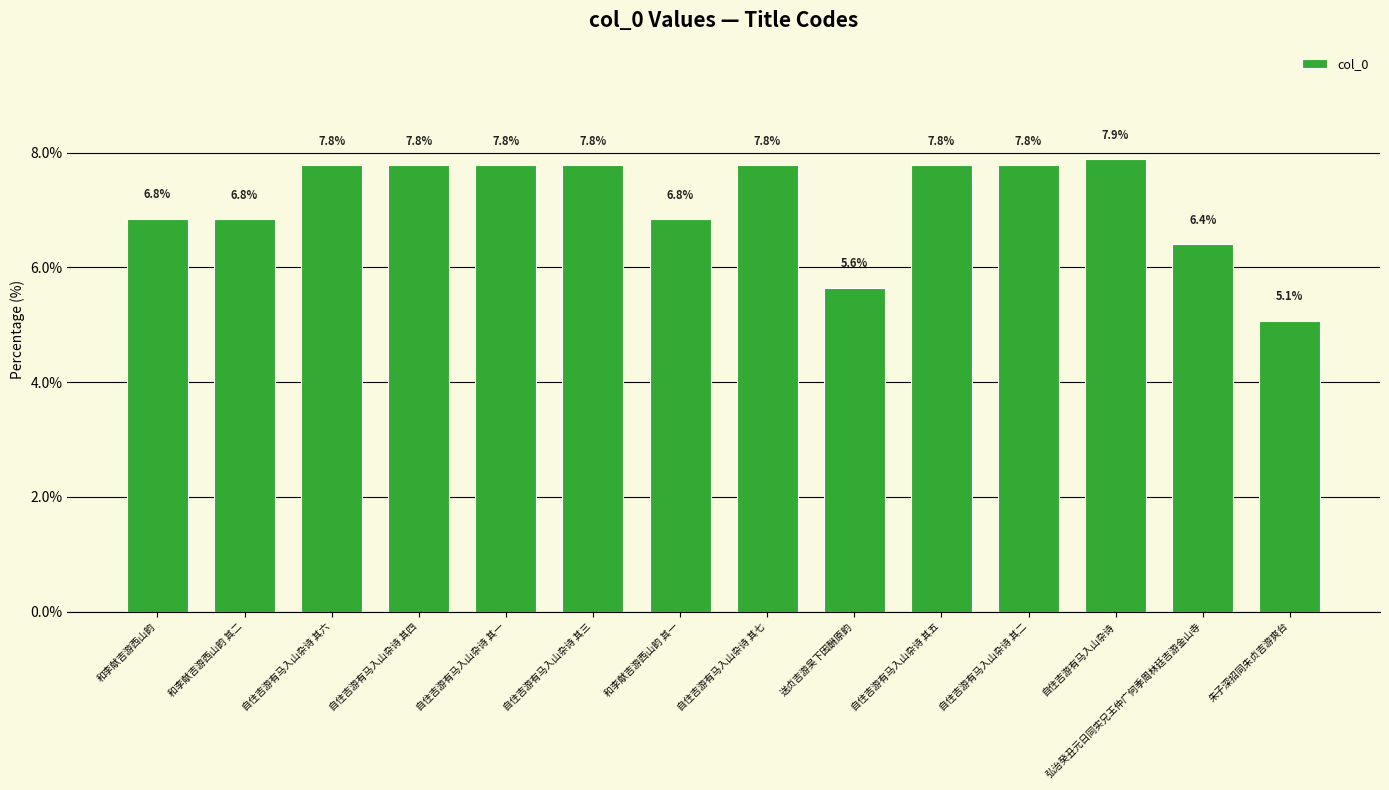

Reading right to left, list all the values displayed in this chart.

5.1	6.4	7.9	7.8	7.8	5.6	7.8	6.8	7.8	7.8	7.8	7.8	6.8	6.8